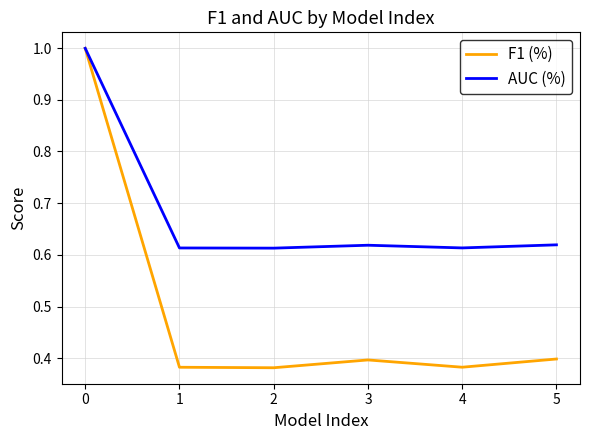

List the series in order of their overall mean, lowest first.

F1 (%), AUC (%)